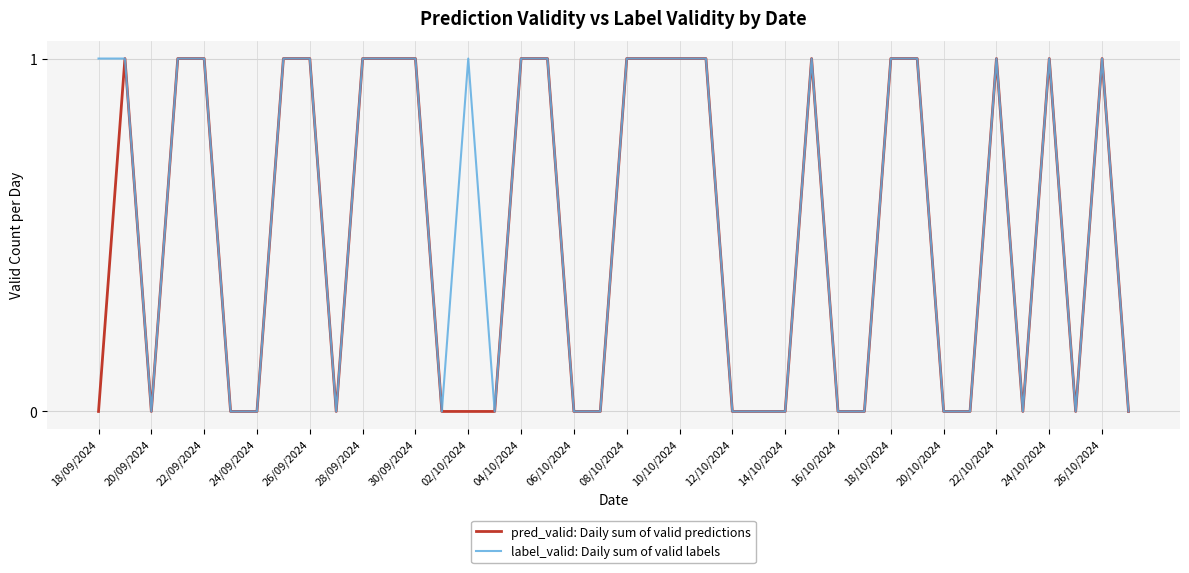

What is the sum of all label_valid: Daily sum of valid labels values?

22